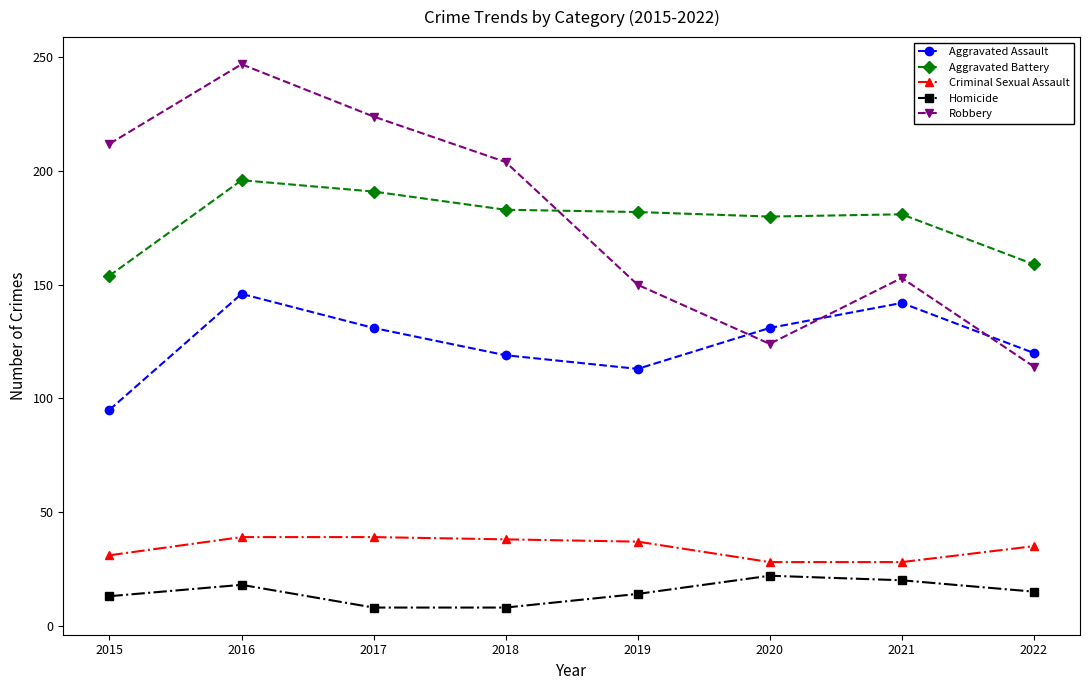

Does the chart have visible grid lines?

No